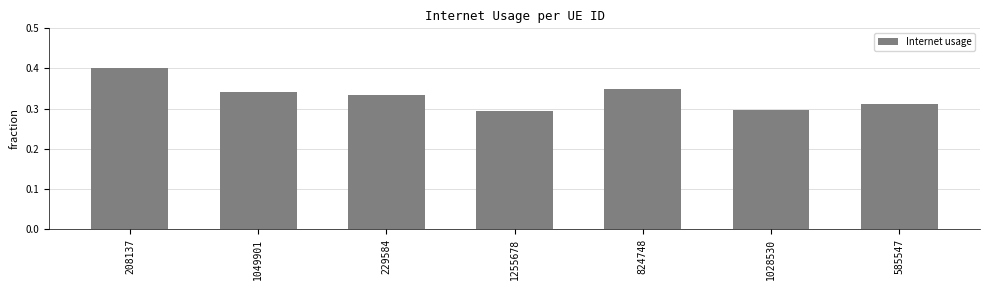

Which category has the highest value across all series?

208137